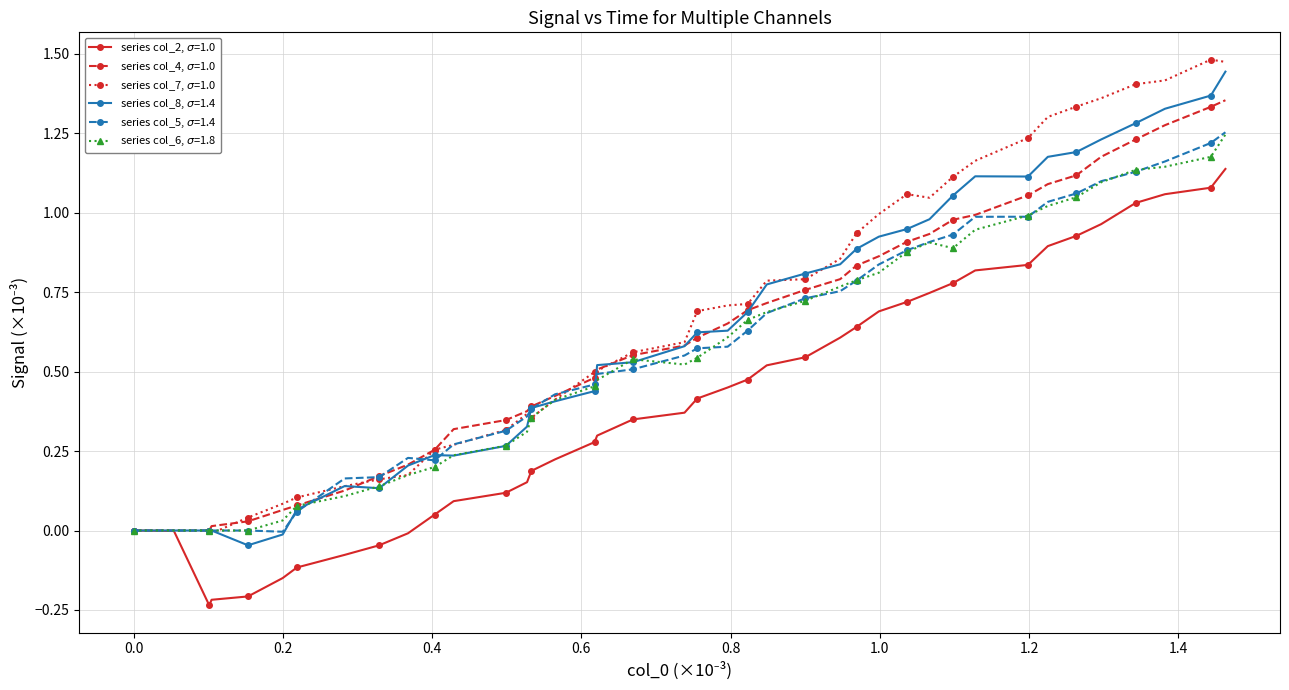

What are all the series names shown in the legend?

series col_2, $\sigma$=1.0, series col_4, $\sigma$=1.0, series col_7, $\sigma$=1.0, series col_8, $\sigma$=1.4, series col_5, $\sigma$=1.4, series col_6, $\sigma$=1.8